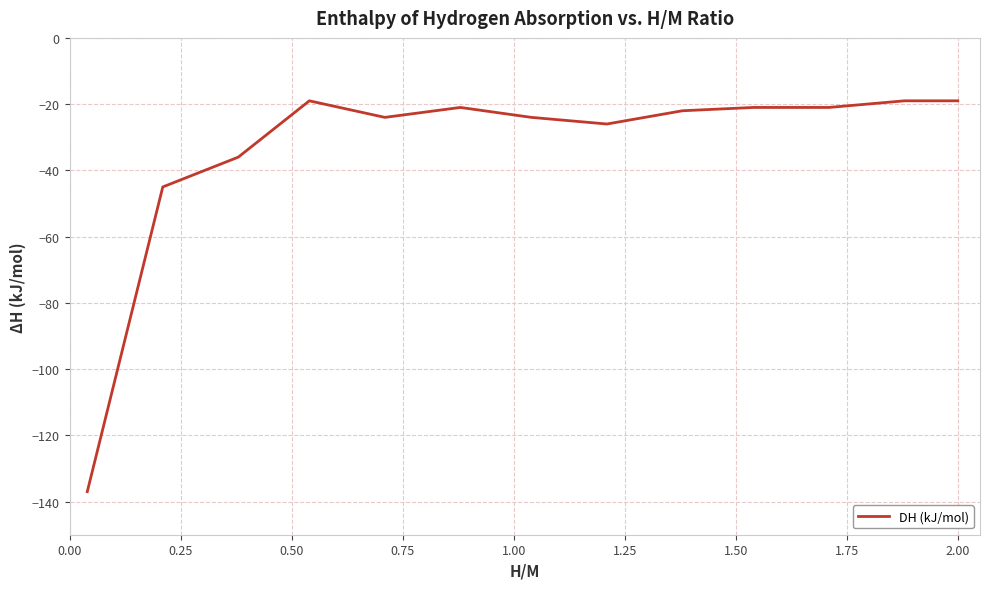

What is the smallest value displayed?

-137